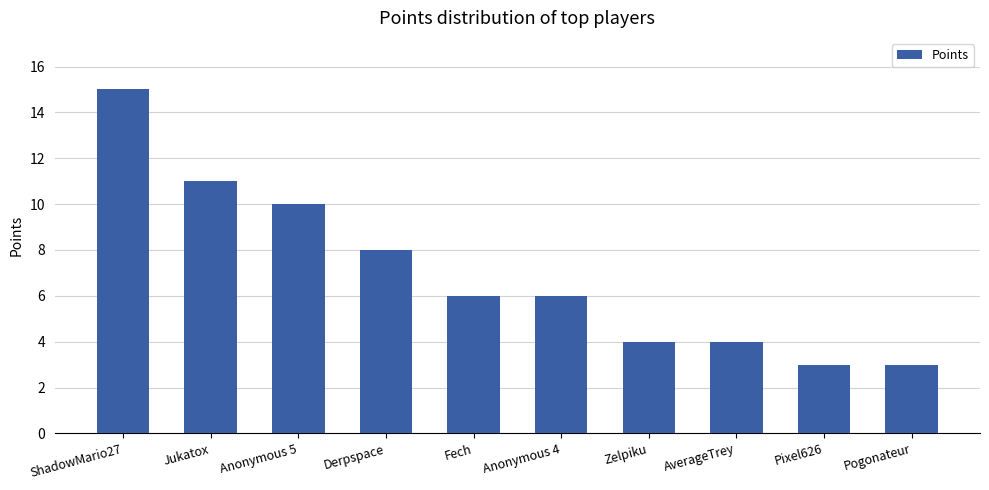

What is the change in value from Anonymous 4 to Pogonateur?

-3